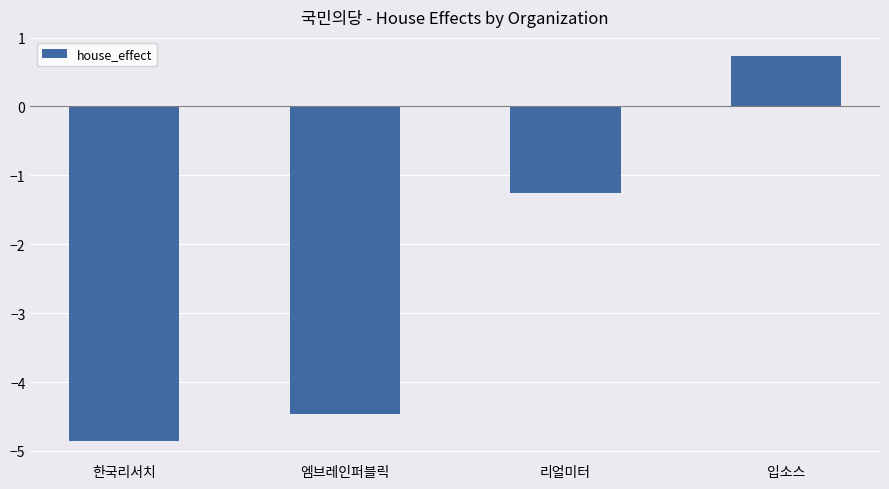

The chart shows a value of -4.9 at 한국리서치. True or false?

True